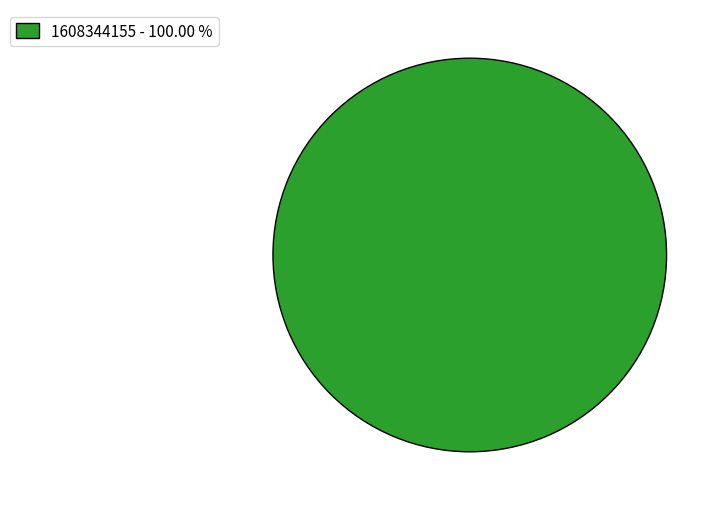

Rank the categories by value from highest to lowest.

1608344155 - 100.00 %